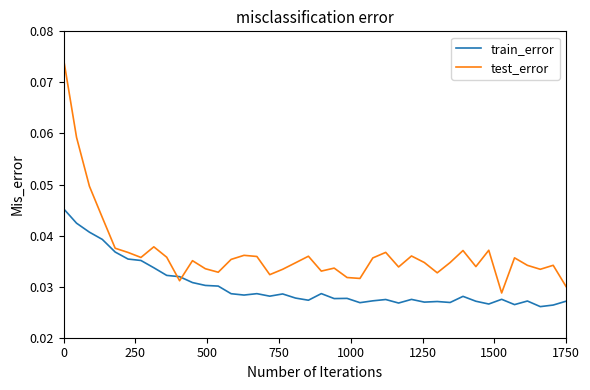

Which series has the largest range (max minus min)?

test_error